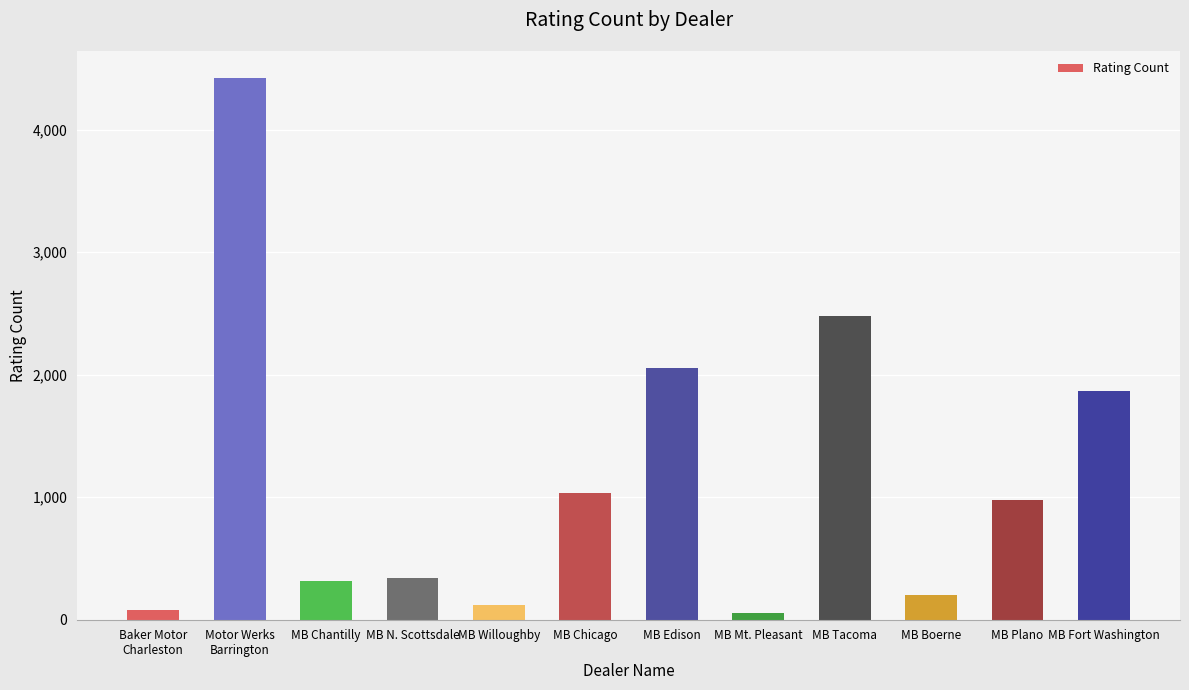

Does the chart contain any negative values?

No